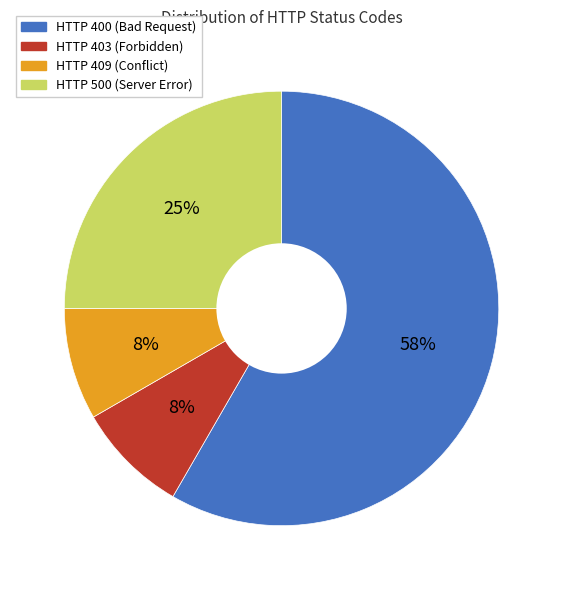

How many segments does this pie chart have?

4